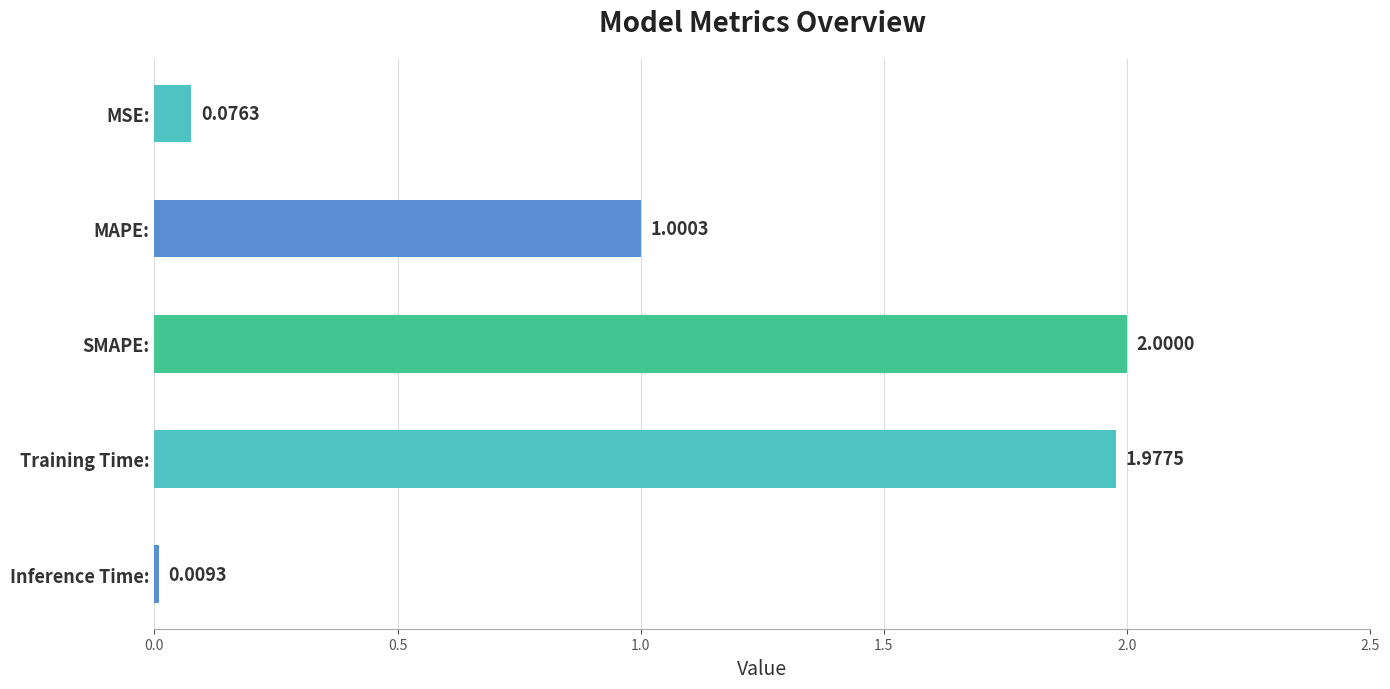

What is the change in value from MAPE: to Inference Time:?

-1.0